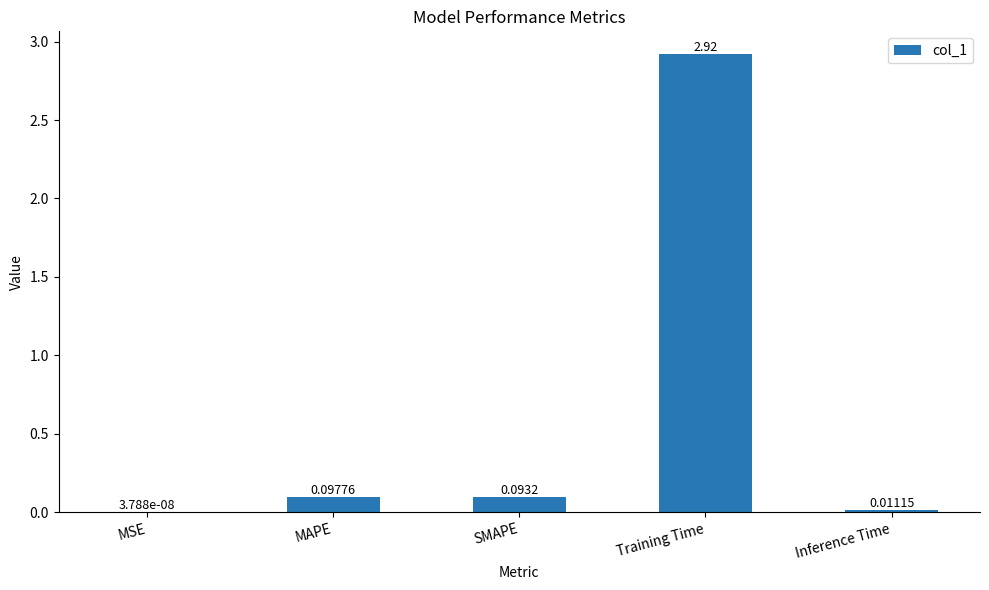

What is the change in value from MSE to MAPE?

+0.1